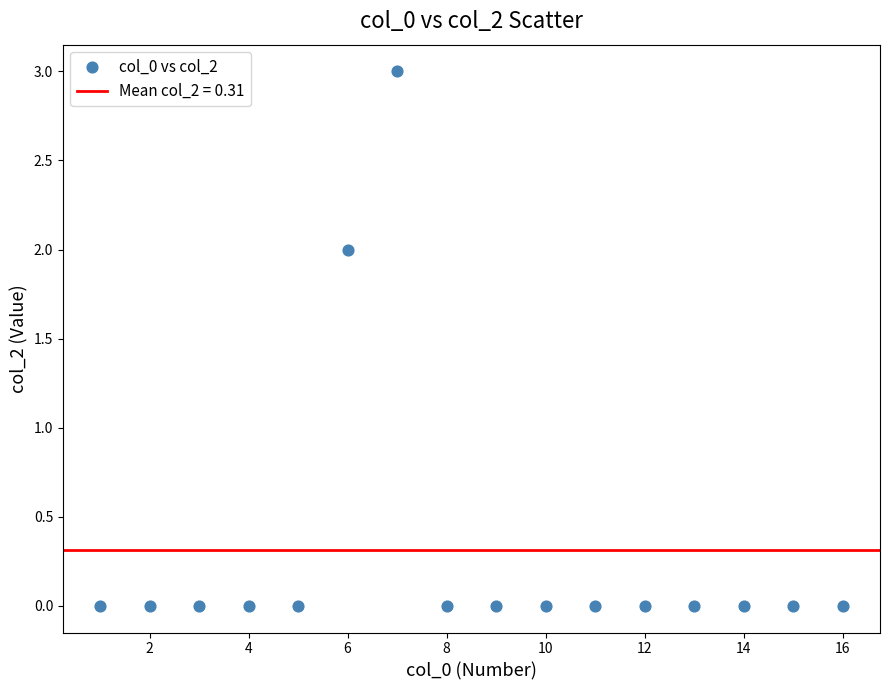

What is the range of Y values (max minus min)?

3